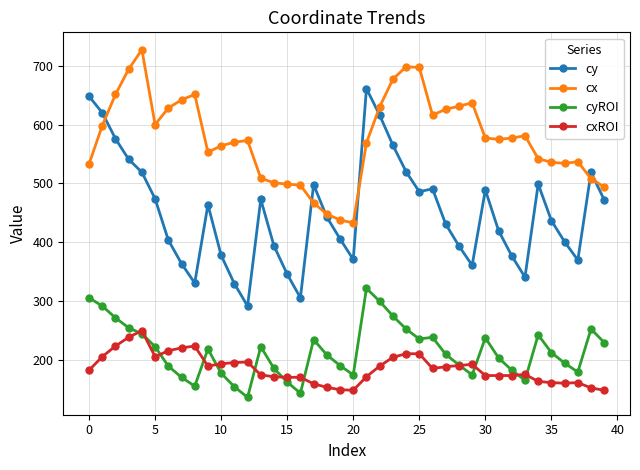

How many data points does each series have?

40